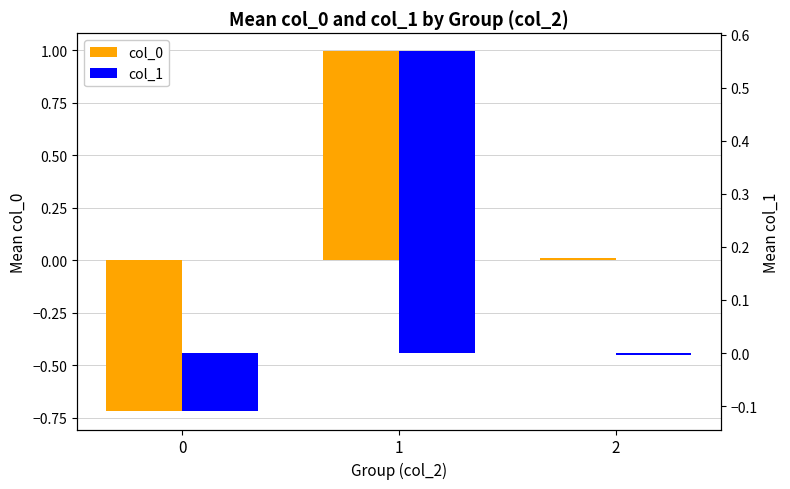

Where is col_0 nearest to the value 0?

2